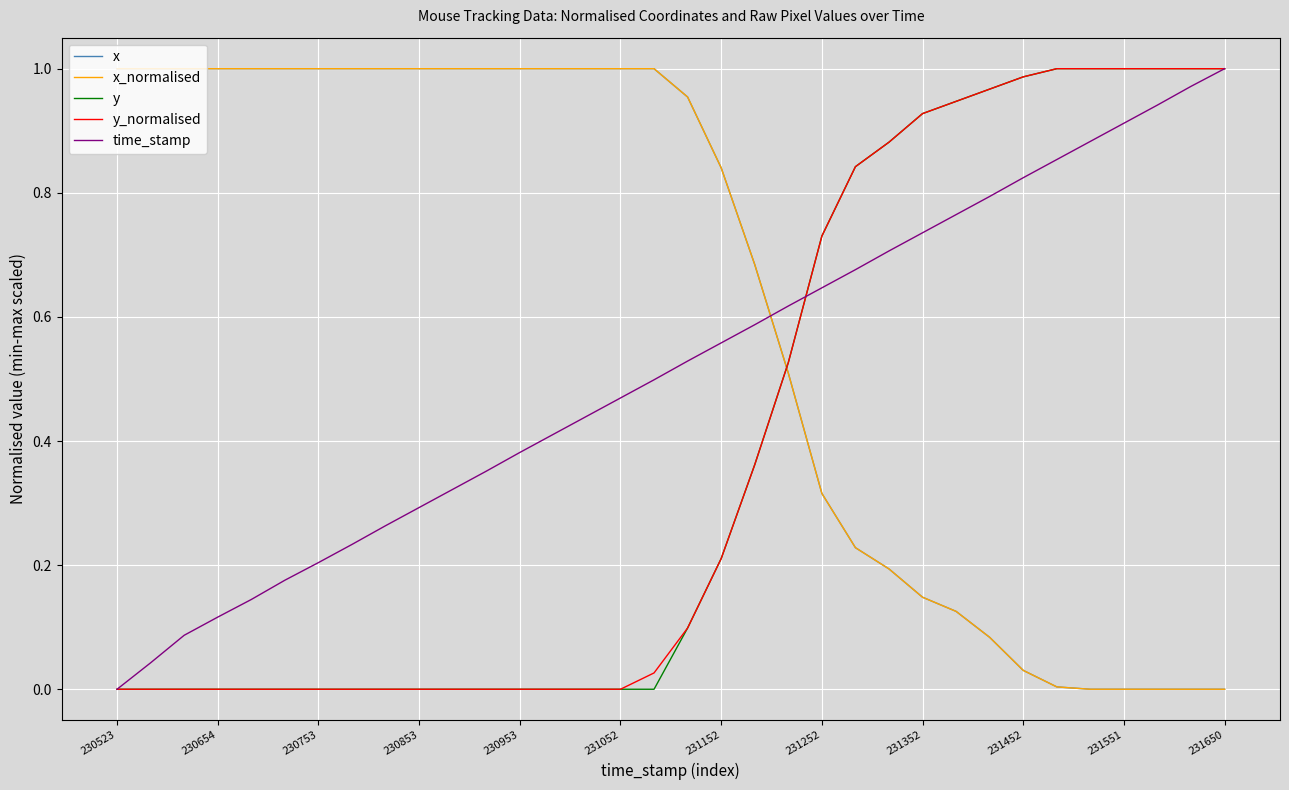

Does the chart have visible grid lines?

Yes